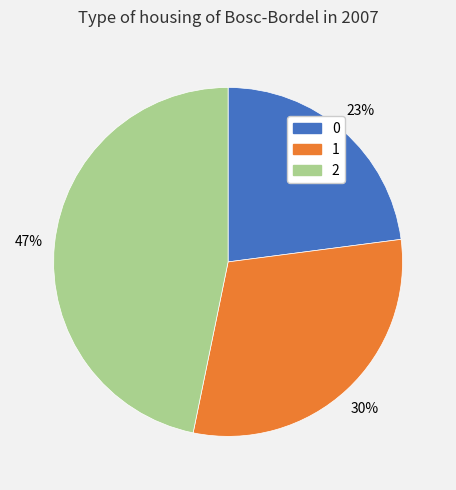

What is the ratio of the value at 0 to the value at 2?

0.5